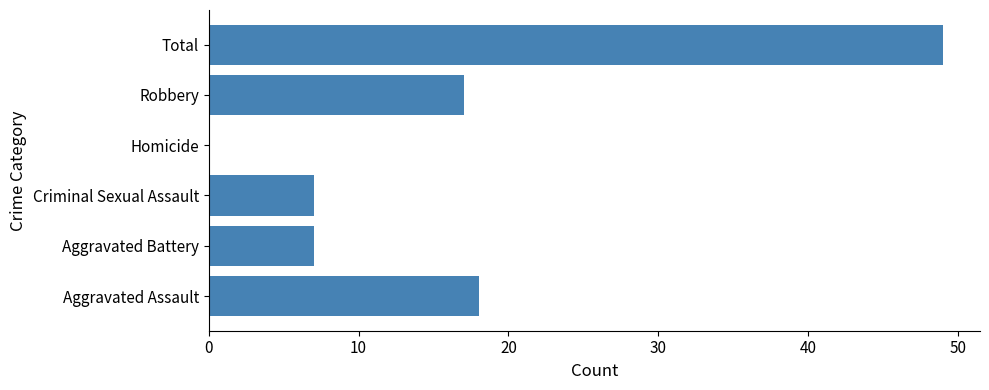

What is the change in value from Criminal Sexual Assault to Homicide?

-7